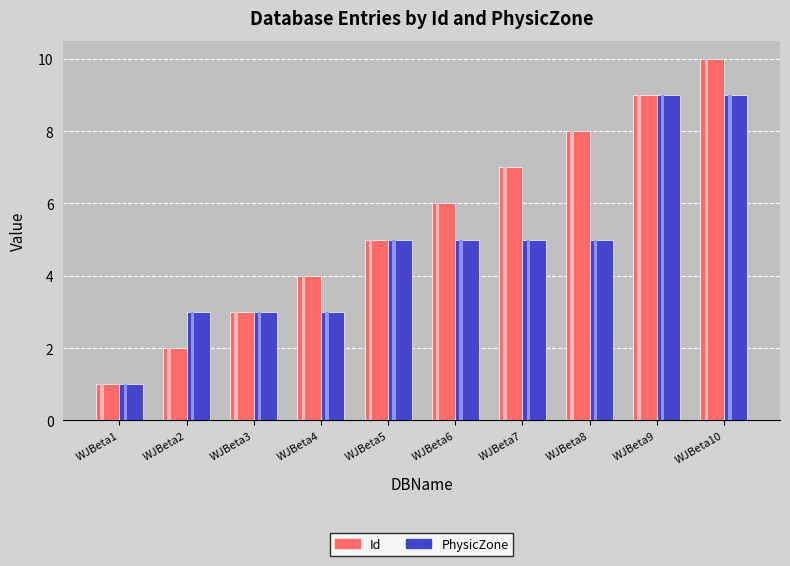

What is the value of the Id bar at the 6th from the left?

6